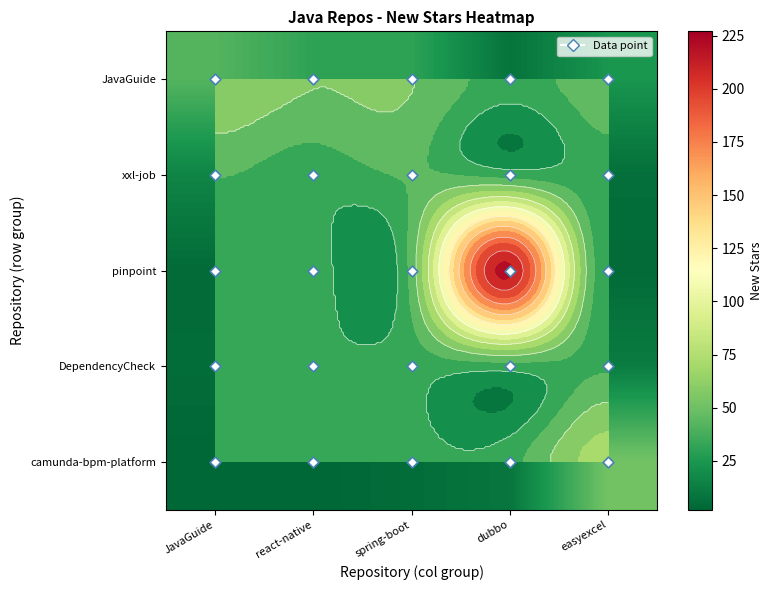

What is the difference between the maximum and minimum values in the pinpoint series?

223